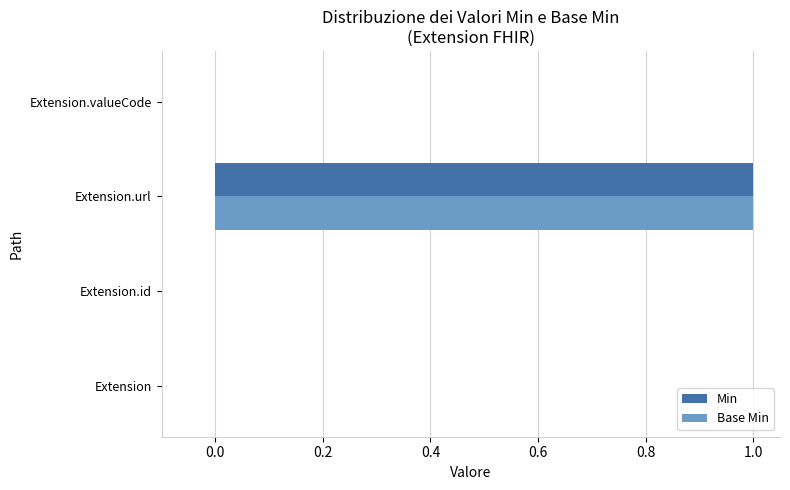

Which category has the highest value in the Min series?

Extension.url